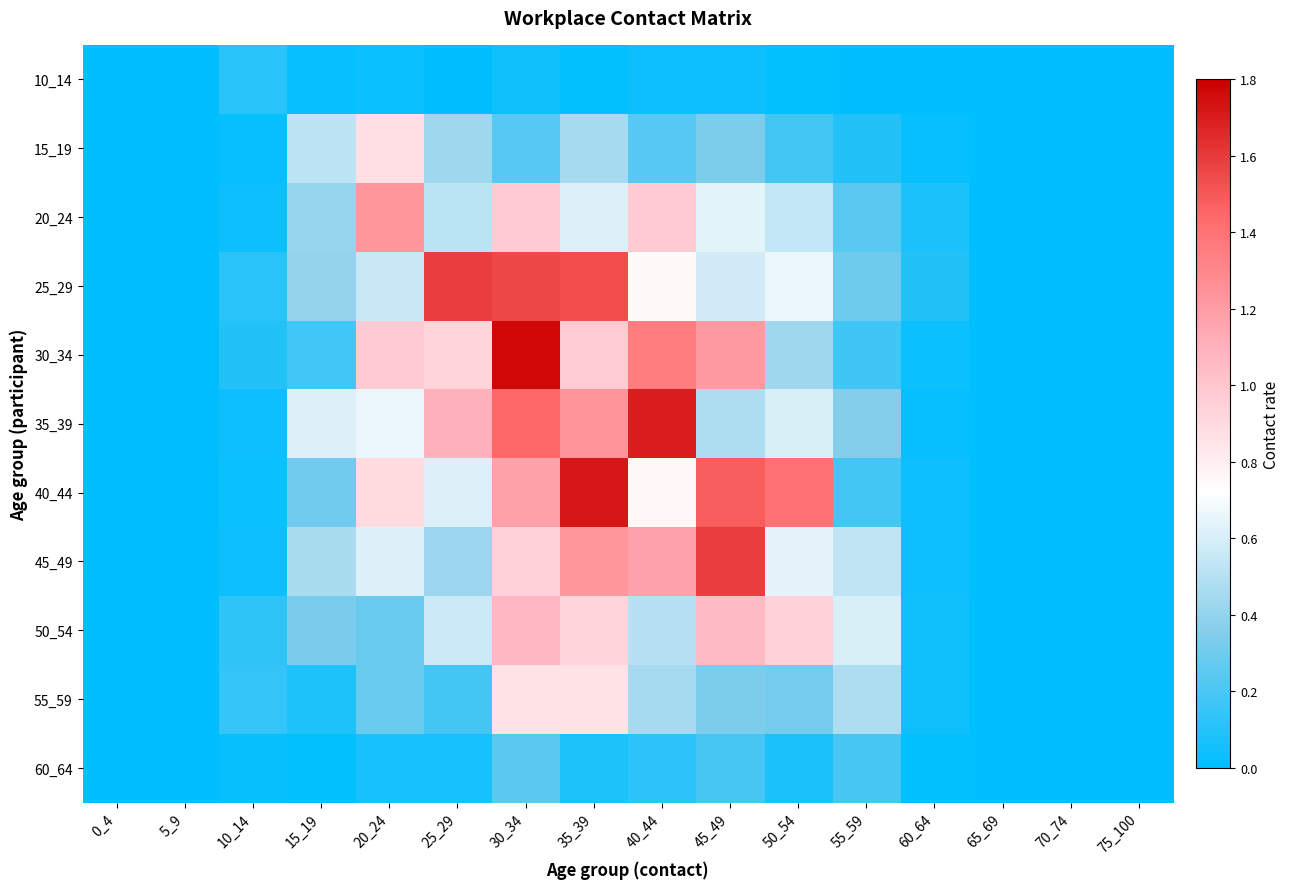

How many categories are shown in the chart?

16